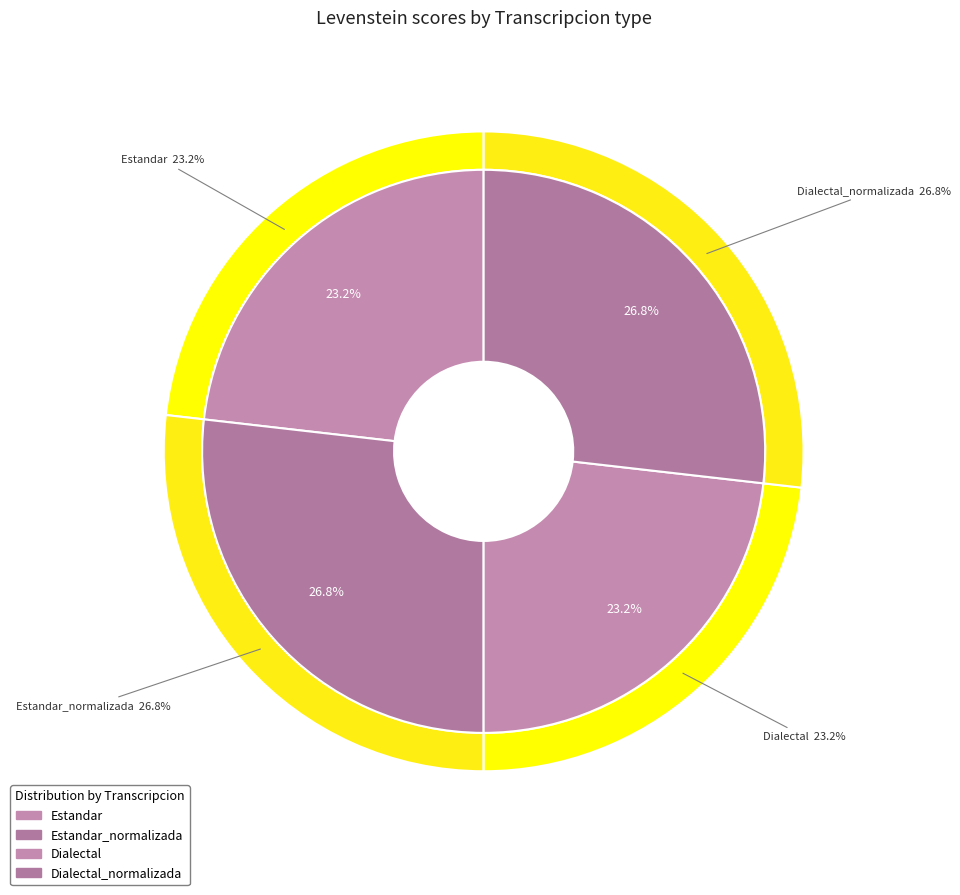

To the nearest percent, what is the average slice percentage?

25%